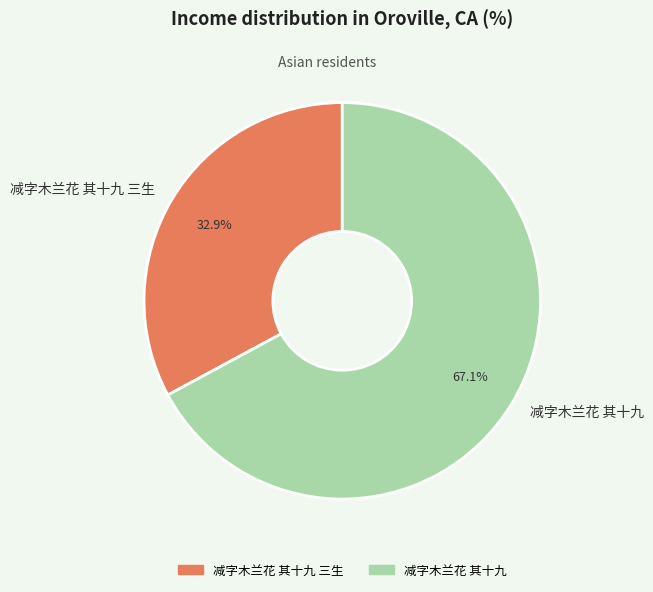

What is the ratio of the value at 减字木兰花 其十九 to the value at 减字木兰花 其十九 三生?

2.0